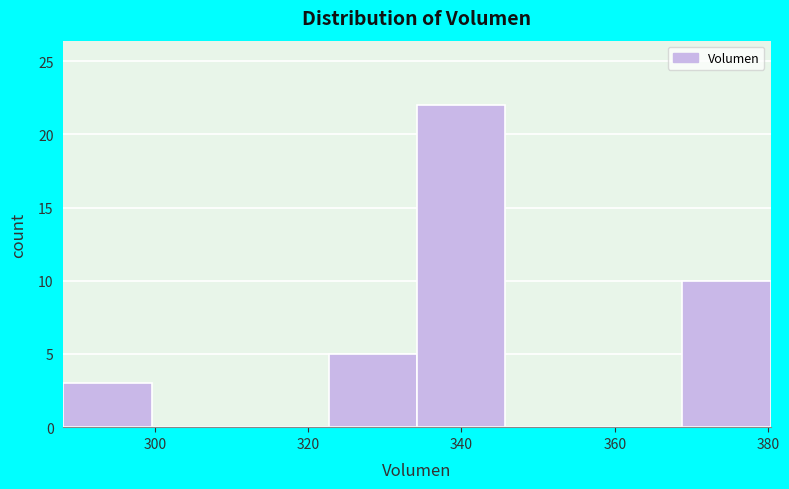

What is the height of the bar covering 334 to 346 on the x-axis? Neither the bar edges nor the heights are printed on the chart, so give them approximately, as read against the axes.

22